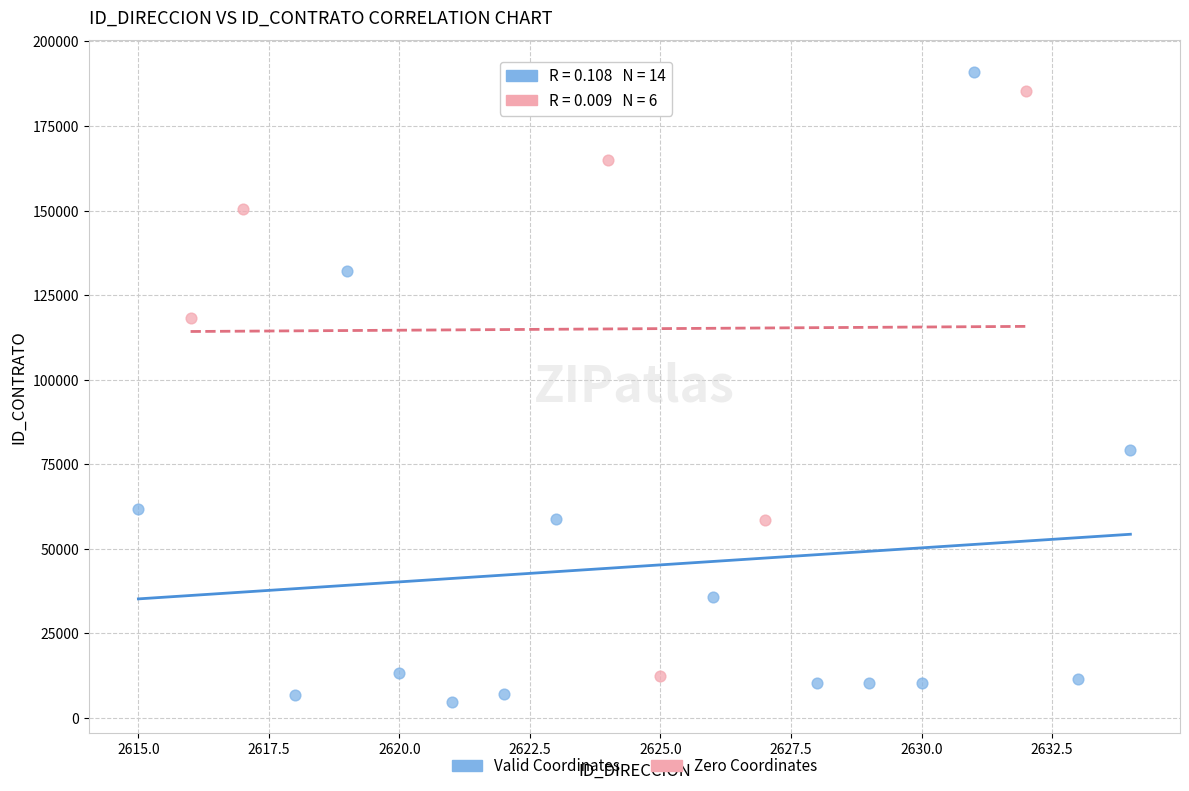

What are all the series names shown in the legend?

Valid Coordinates, Zero Coordinates